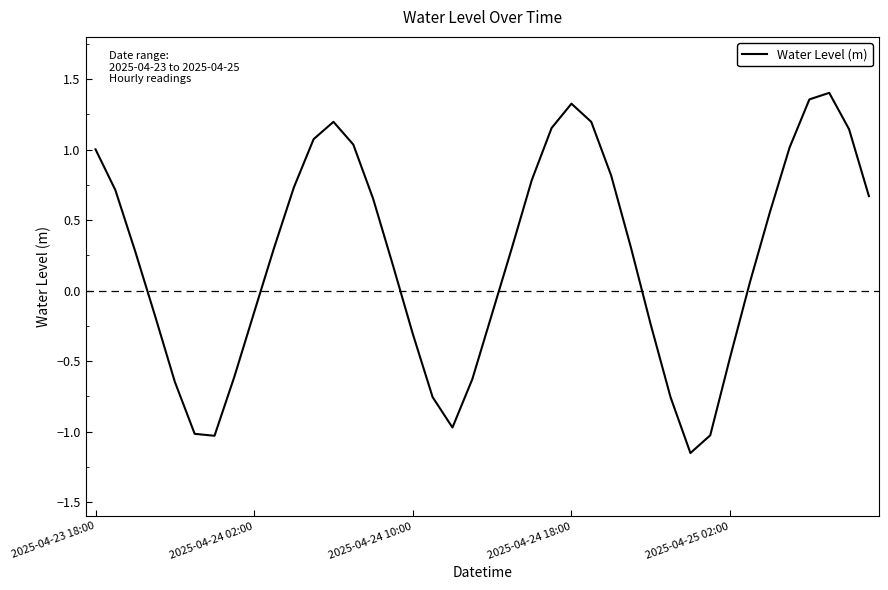

What is the sum of all values?

9.2